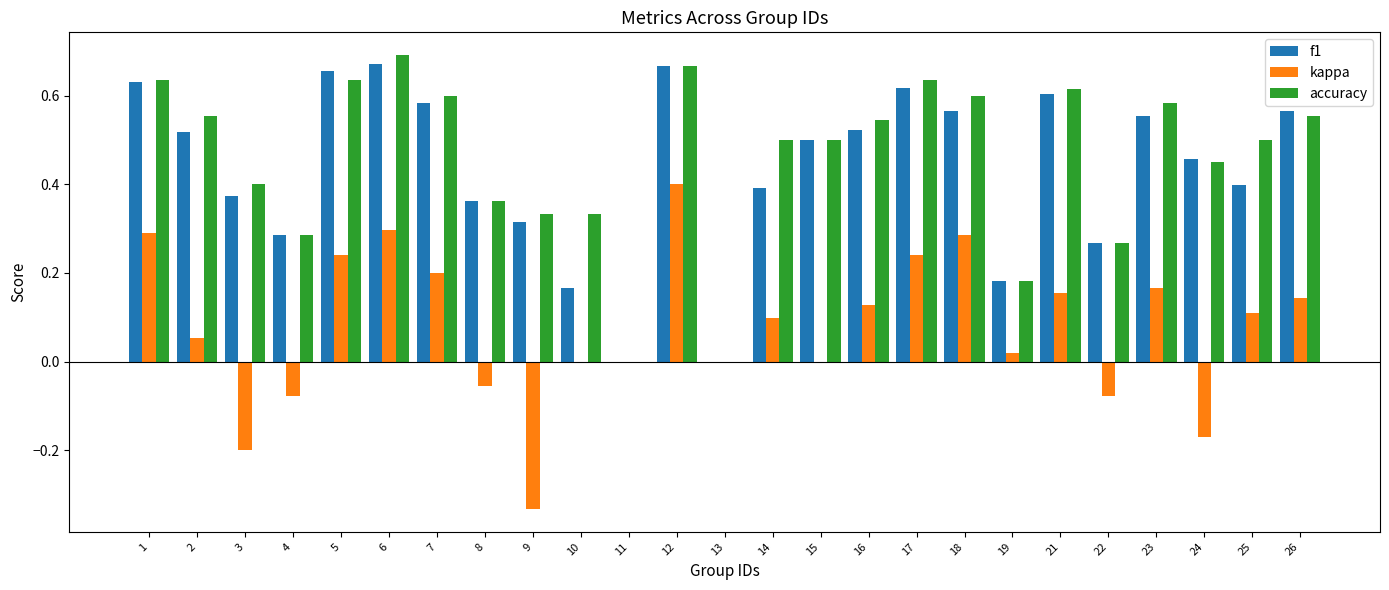

Which series changed the most between 2 and 23?

kappa